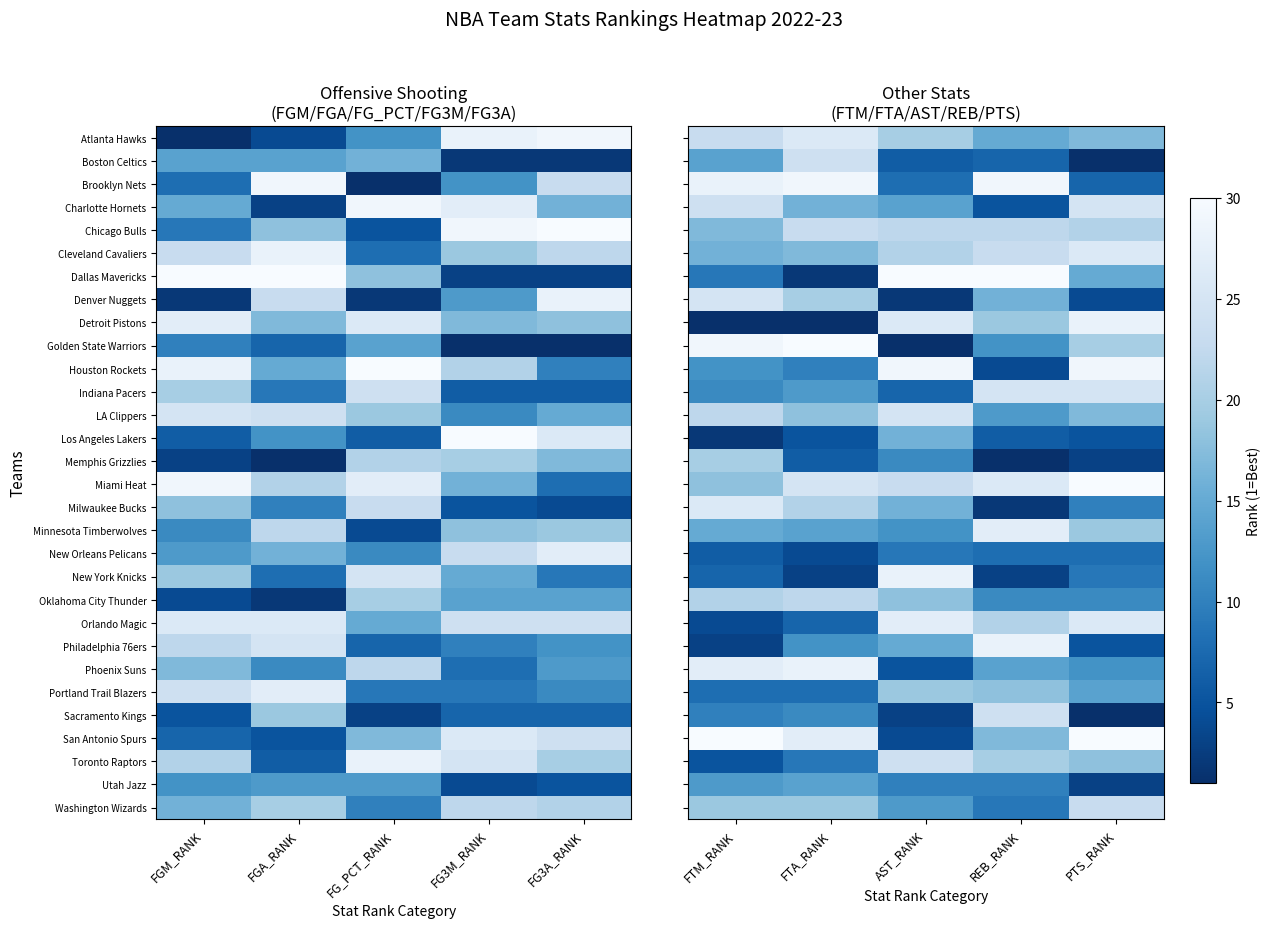

At which category is the sum across all series the highest?

FTM_RANK